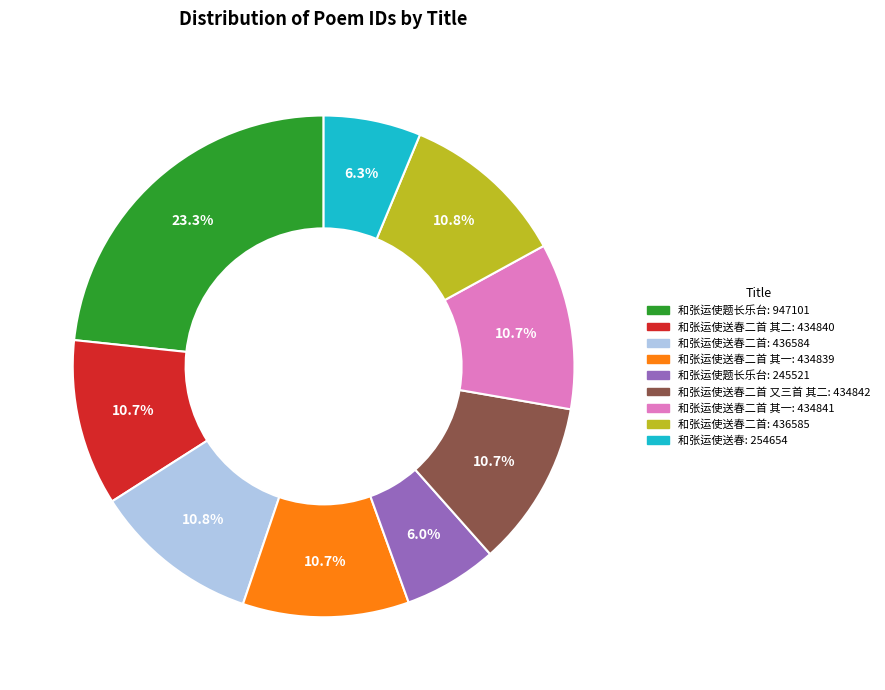

Is there a majority slice in this chart?

No